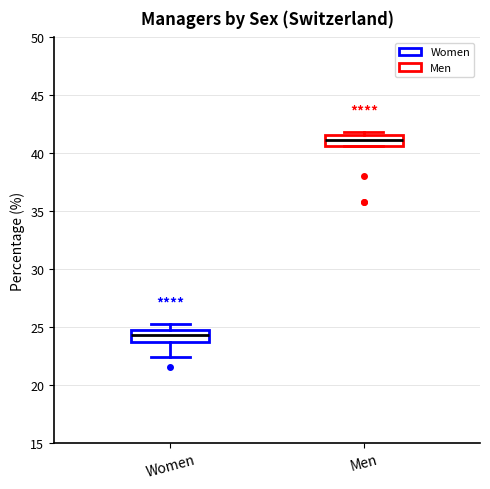

Reading left to right, read every box against the y-axis: the position of its median line, the range the box covers, and the ends of its whiskers. The values are not printed on the chart, so give them approximately, as read against the axis.

Women: median 24.5 (inside the box), box 23.5 to 24.5, whiskers 22.5 to 25.5
Men: median 41.0, box 40.5 to 41.5, whiskers 40.5 to 42.0